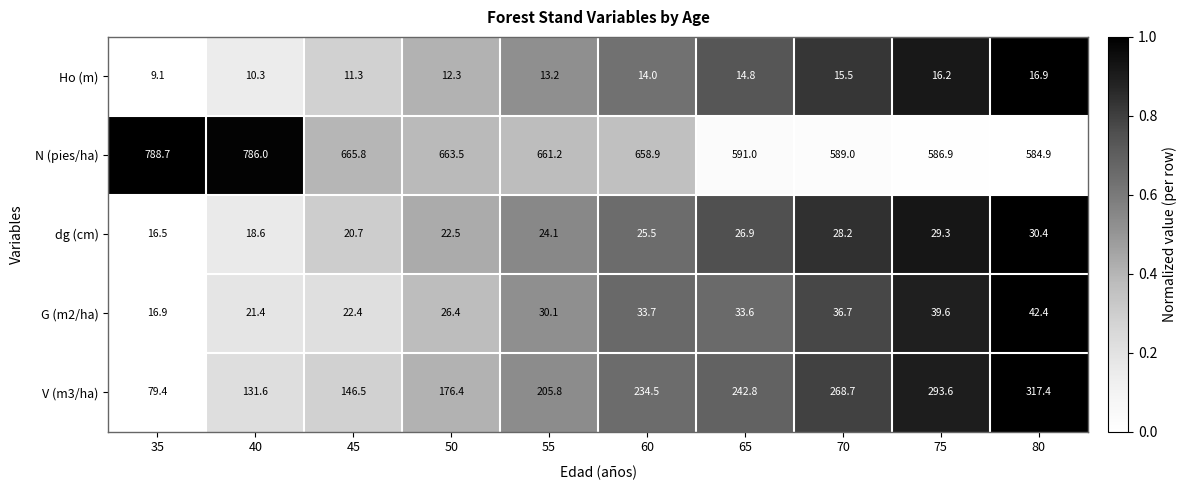

Which series has the largest total across all categories?

N (pies/ha)